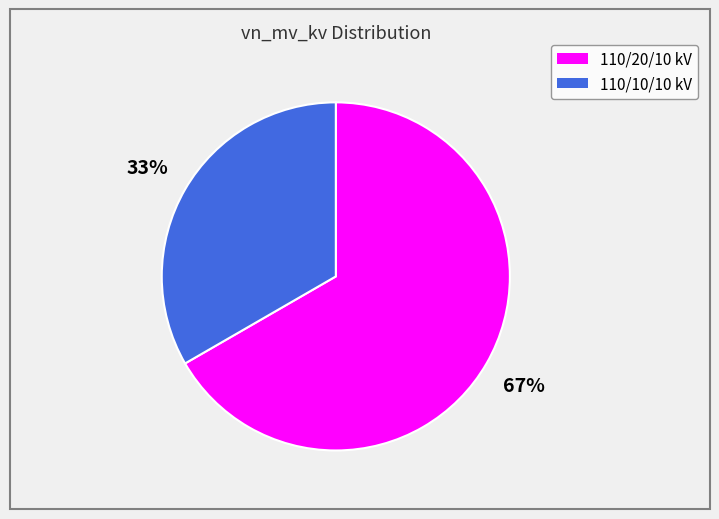

To the nearest percent, what is the average slice percentage?

50%